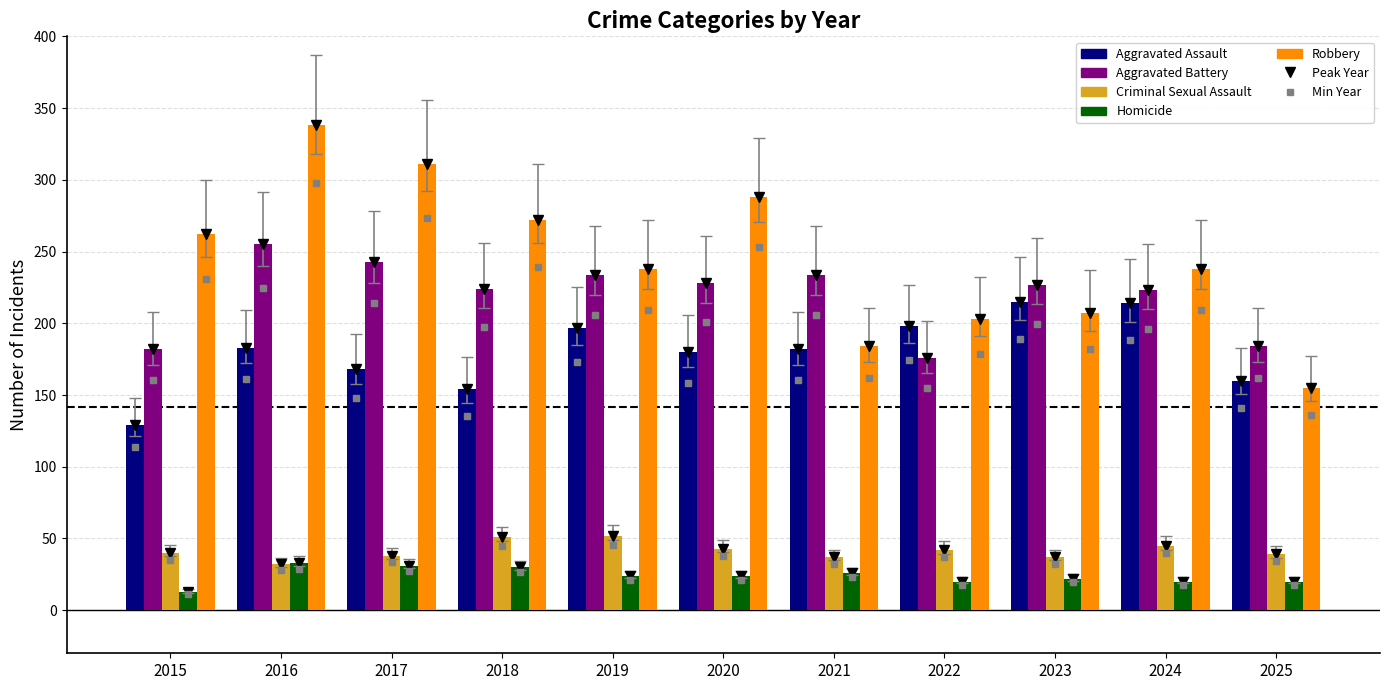

Rank the series at 2018 from highest to lowest value.

Robbery, Aggravated Battery, Aggravated Assault, Criminal Sexual Assault, Homicide